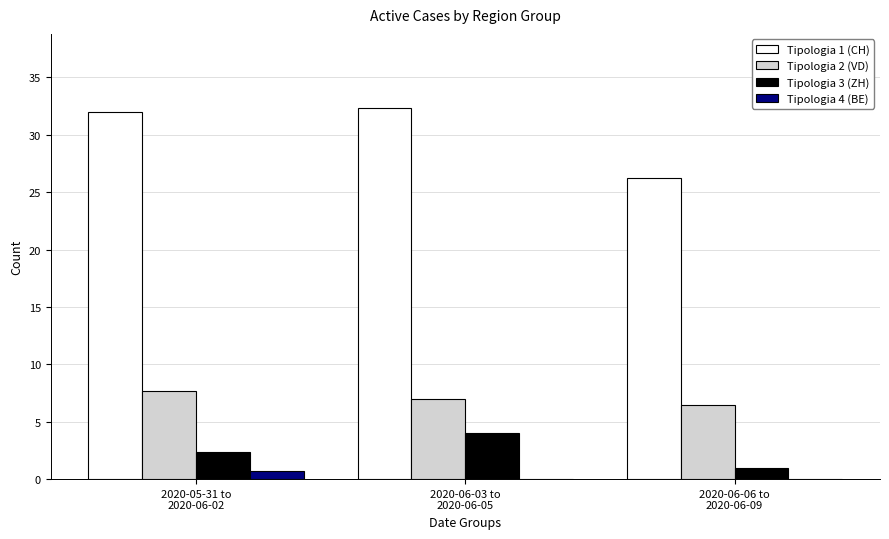

What is the maximum value shown in the chart?

32.3